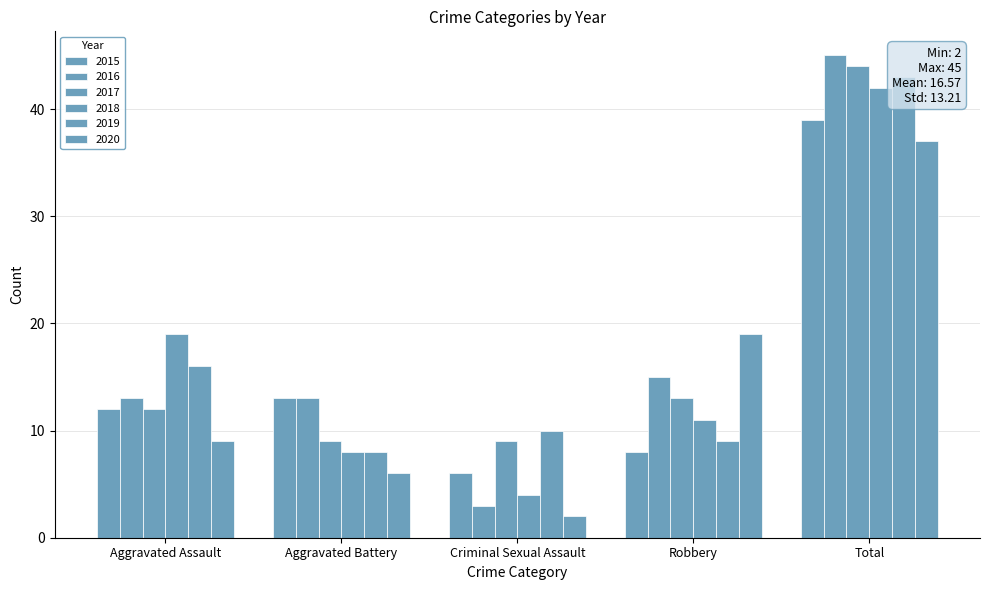

What are all the series names shown in the legend?

2015, 2016, 2017, 2018, 2019, 2020